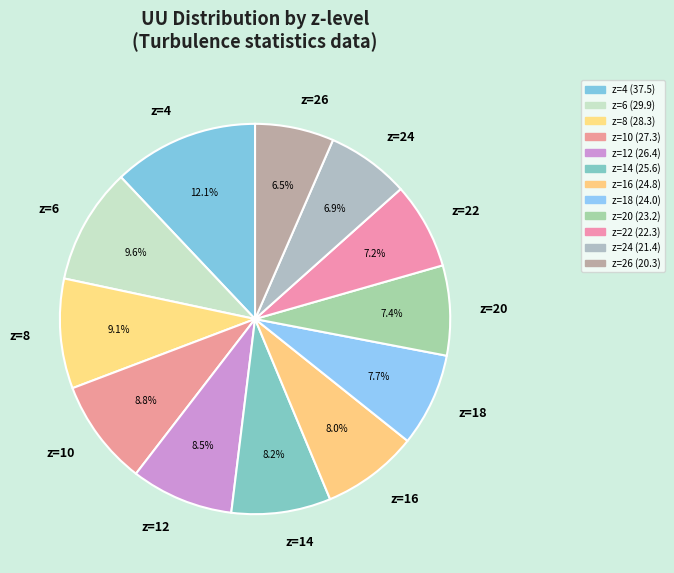

How many segments does this pie chart have?

12